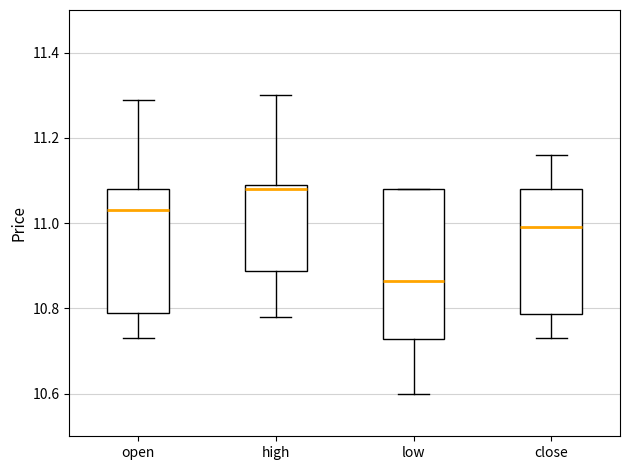

Reading left to right, transcribe this box plot: for each box, give where its median line is, the range the box spans, and where its two whiskers end, as read against the y-axis. The values are not printed on the chart, so give them approximately, as read against the axis.

open: median 11.04, box 10.80 to 11.08, whiskers 10.74 to 11.30
high: median 11.08, box 10.88 to 11.10, whiskers 10.78 to 11.30
low: median 10.86, box 10.72 to 11.08, whiskers 10.60 to 11.08
close: median 11.00, box 10.78 to 11.08, whiskers 10.74 to 11.16